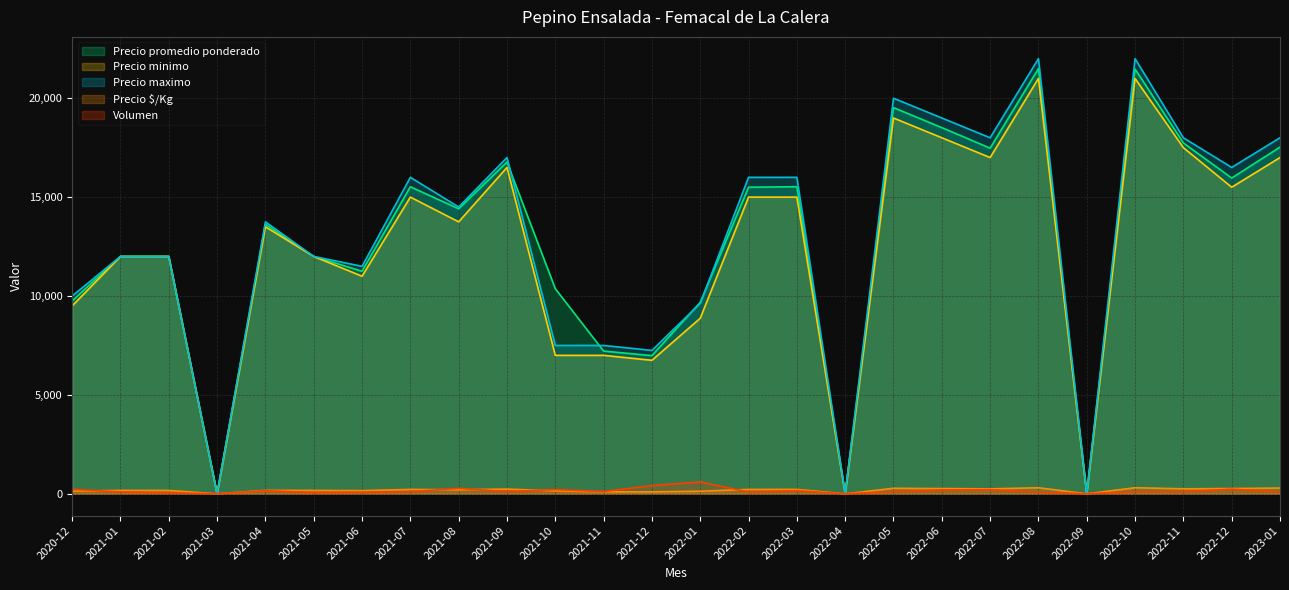

What is the label of the 17th point from the right?

2021-09